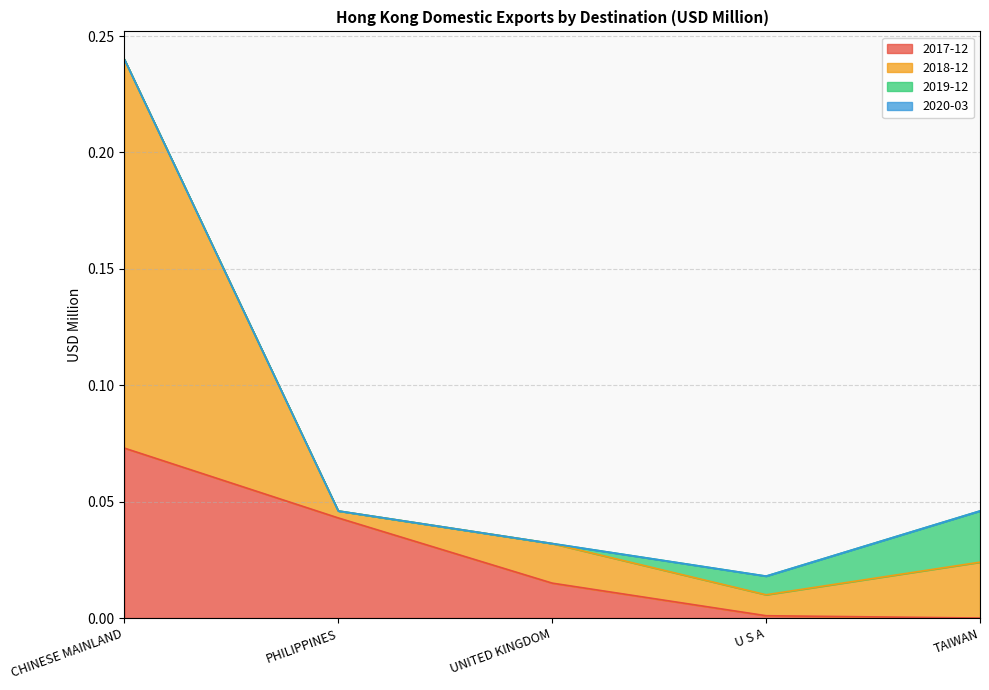

Rank the categories by 2017-12 value from lowest to highest.

TAIWAN, U S A, UNITED KINGDOM, PHILIPPINES, CHINESE MAINLAND